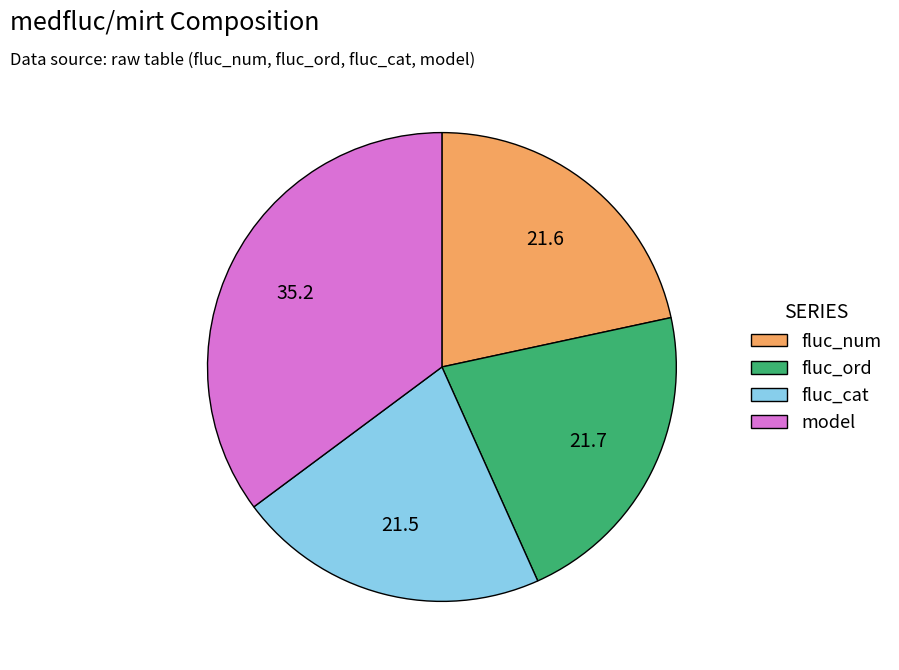

Which slice is the largest?

model